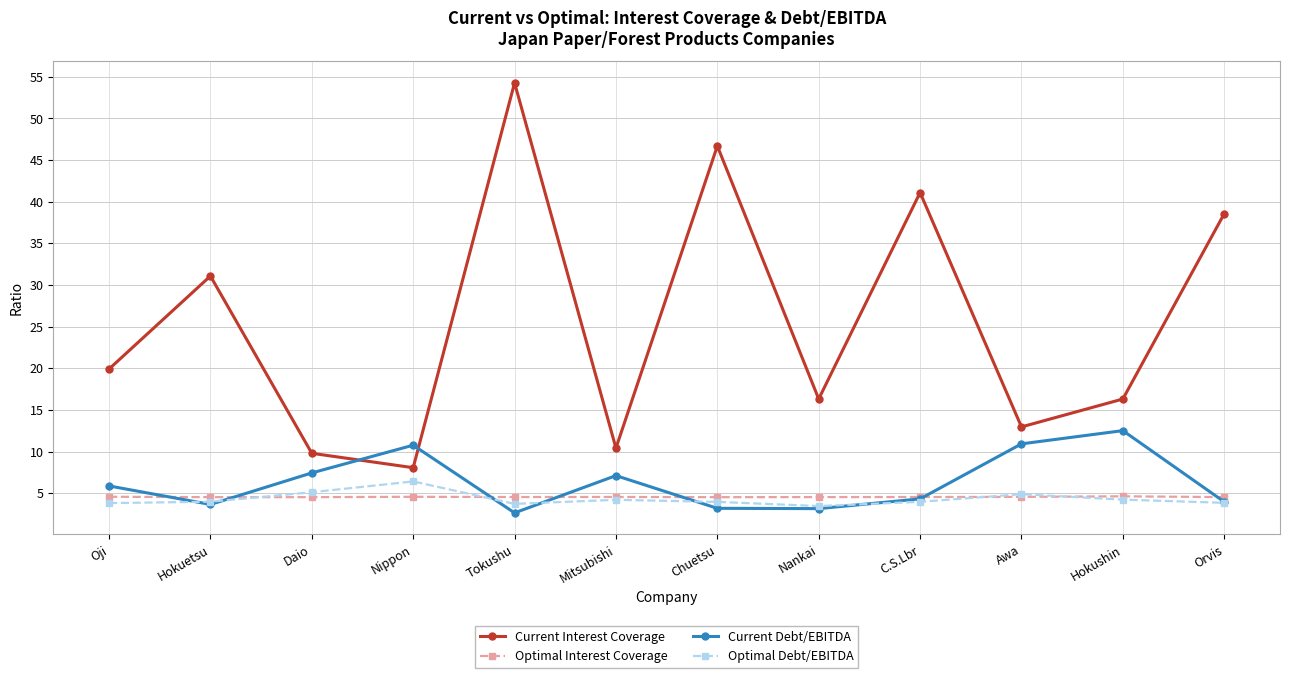

True or false: Optimal Interest Coverage has more than 0 interior local peaks.

True